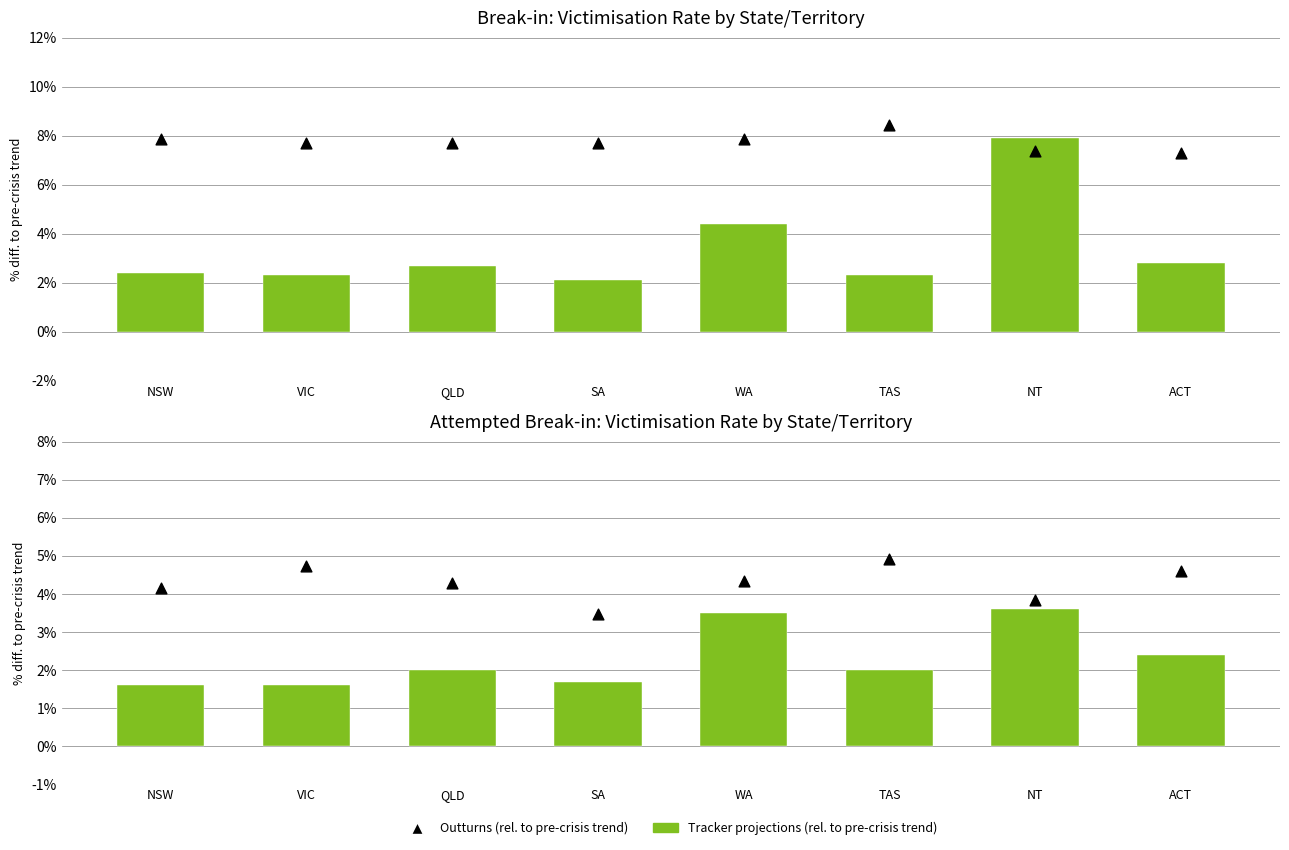

Which series reaches the maximum Y coordinate?

Outturns (rel. to pre-crisis trend)